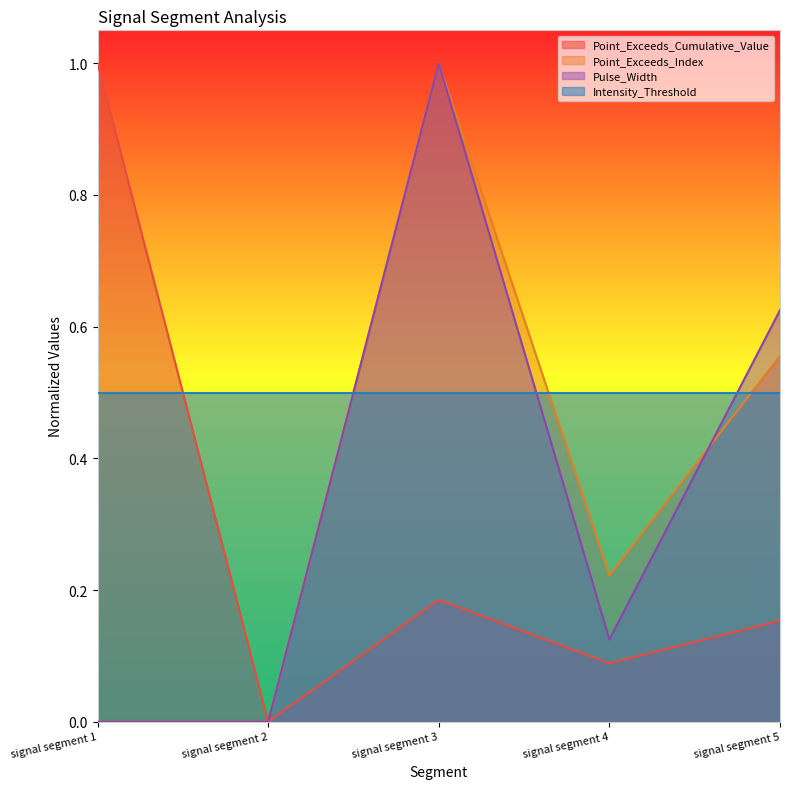

At how many categories does at least one series exceed 0?

5